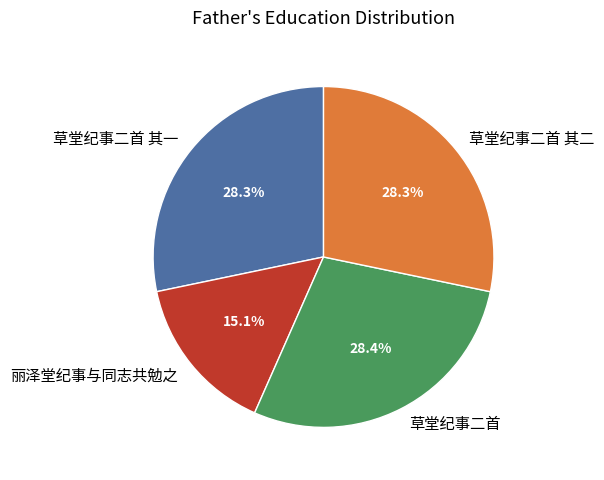

The 草堂纪事二首 其二 slice represents 19% of the pie. True or false?

False